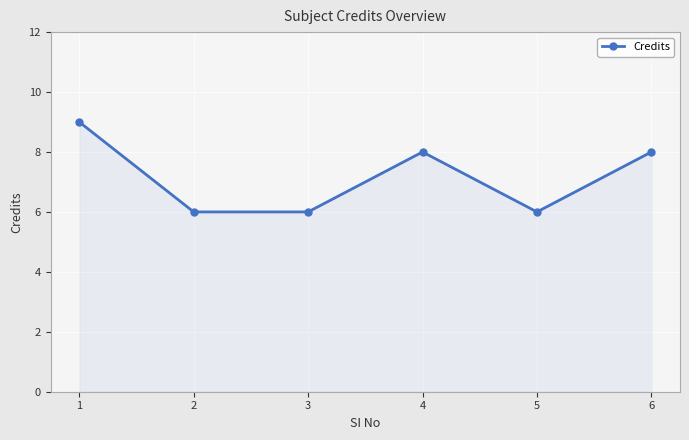

At which category does the data reach its first local peak?

4